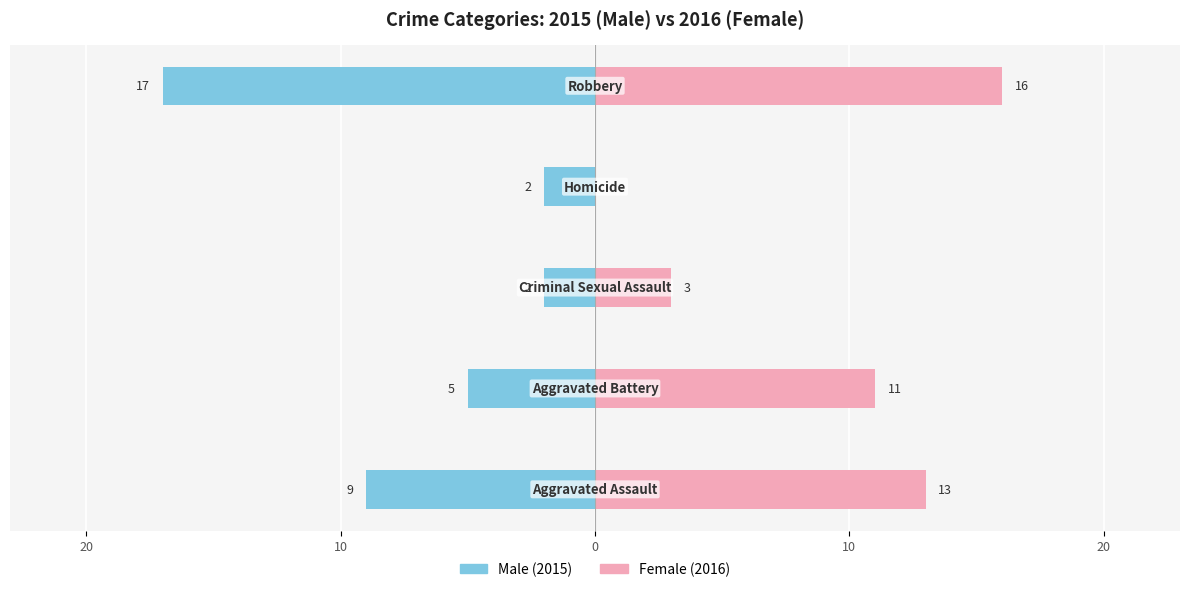

Reading left to right, list all the values displayed in this chart.

Male: 30=-9	20=-5	10=-2	0=-2	10=-17
Female: 30=13	20=11	10=3	0=0	10=16